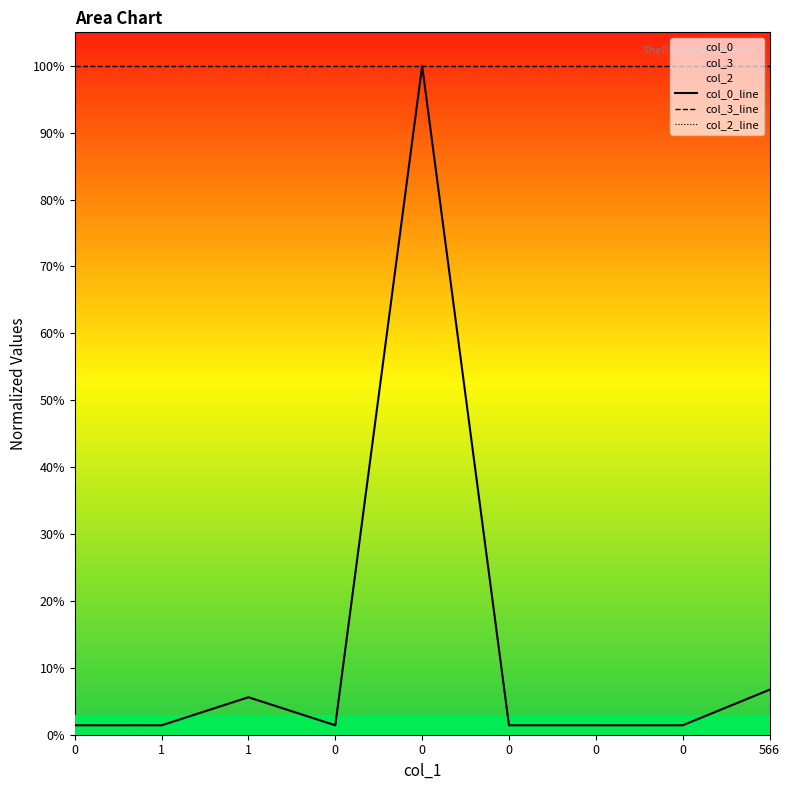

Reading left to right, transcribe all the data shown in this chart.

col_0_line: 0.0	0.0	0.1	0.0	1.0	0.0	0.0	0.0	0.1
col_3_line: 1.0	1.0	1.0	1.0	1.0	1.0	1.0	1.0	1.0
col_2_line: 0.0	0.0	0.0	0.0	0.0	0.0	0.0	0.0	0.0